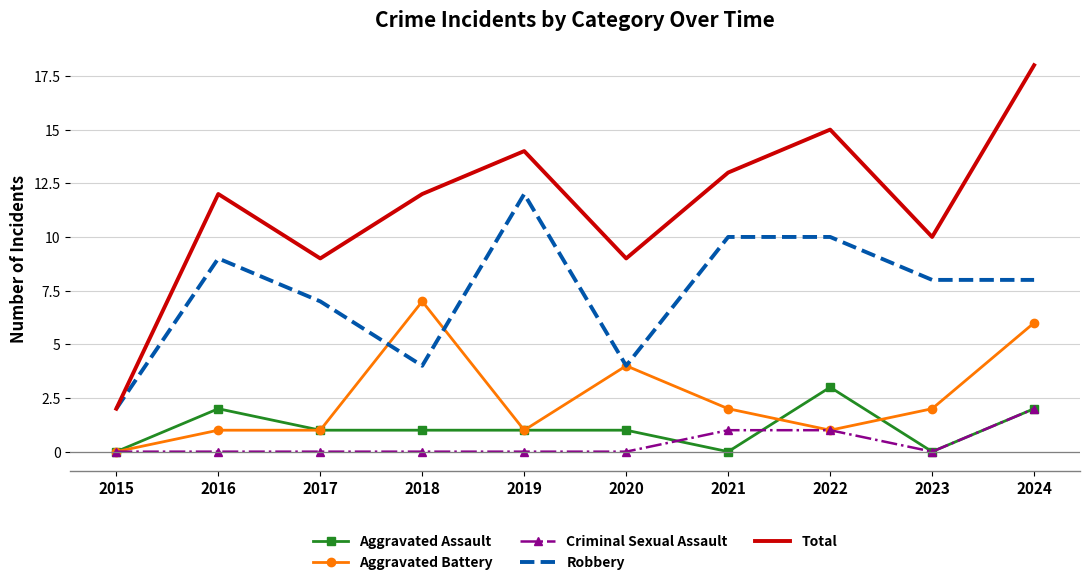

Rank the series by their maximum value, from highest to lowest.

Total, Robbery, Aggravated Battery, Aggravated Assault, Criminal Sexual Assault